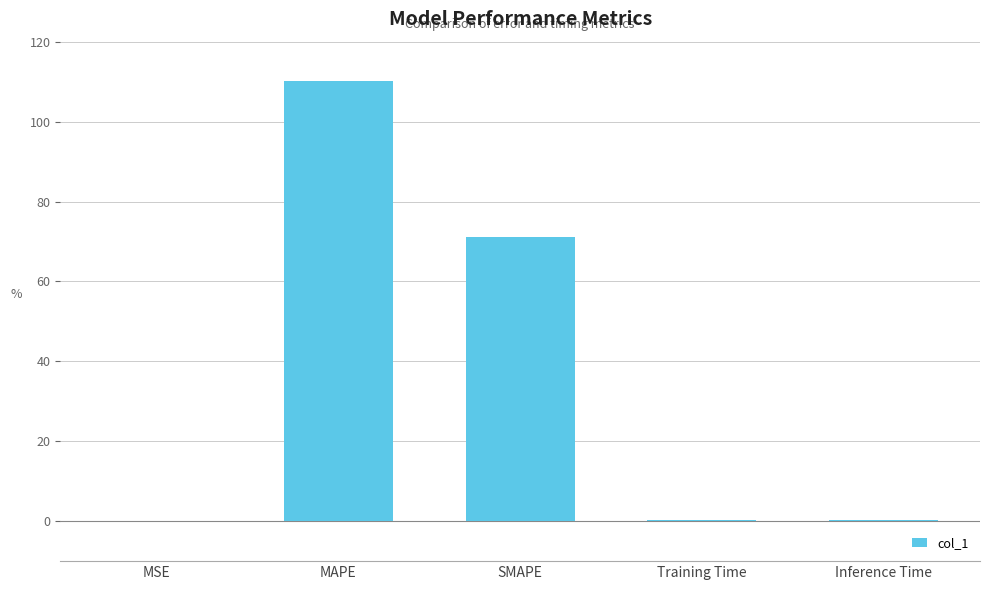

Is it true that the value at MAPE is 110.2?

True